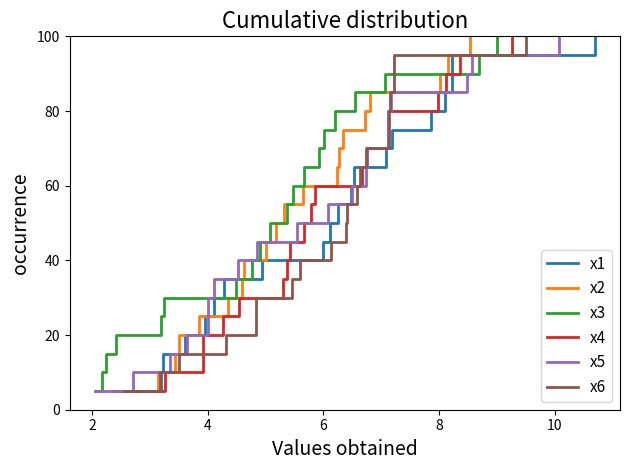

Does the chart display data point markers on the line(s)?

No